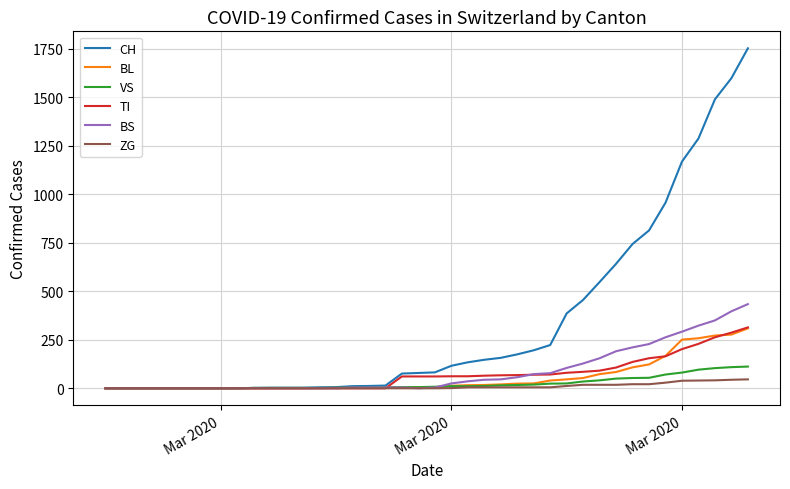

Reading left to right, transcribe all the data shown in this chart.

CH: 0	0	0	0	0	0	0	0	0	2	3	3	3	5	6	11	12	14	76	79	82	116	134	147	157	175	196	223	386	456	548	642	744	814	957	1169	1288	1490	1599	1753
BL: 0	0	0	0	0	0	0	0	0	0	0	0	0	1	2	2	2	2	2	5	5	13	16	17	20	24	25	40	46	53	73	84	108	123	167	251	258	272	277	309
VS: 0	0	0	0	0	0	0	0	0	2	2	2	2	2	2	3	3	5	6	6	8	11	11	12	15	17	19	24	25	35	41	50	53	54	71	81	96	104	109	112
TI: 0	0	0	0	0	0	0	0	0	0	0	0	0	0	0	0	0	0	61	61	61	62	62	65	67	68	70	71	80	85	91	107	136	155	165	202	229	263	287	314
BS: 0	0	0	0	0	0	0	0	0	0	0	0	0	0	0	4	4	4	4	0	4	25	36	44	46	57	73	78	105	128	155	191	211	228	263	292	323	350	397	434
ZG: 0	0	0	0	0	0	0	0	0	0	0	0	0	0	0	0	0	0	0	0	0	1	5	5	5	5	5	5	12	18	18	18	21	21	29	39	40	41	44	46